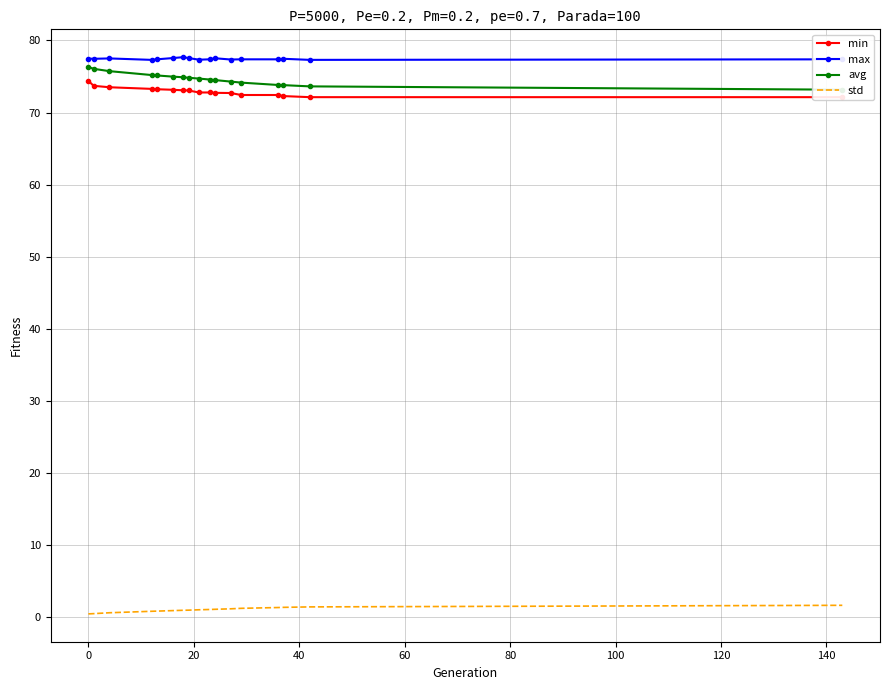

What is the minimum value for max?

77.3